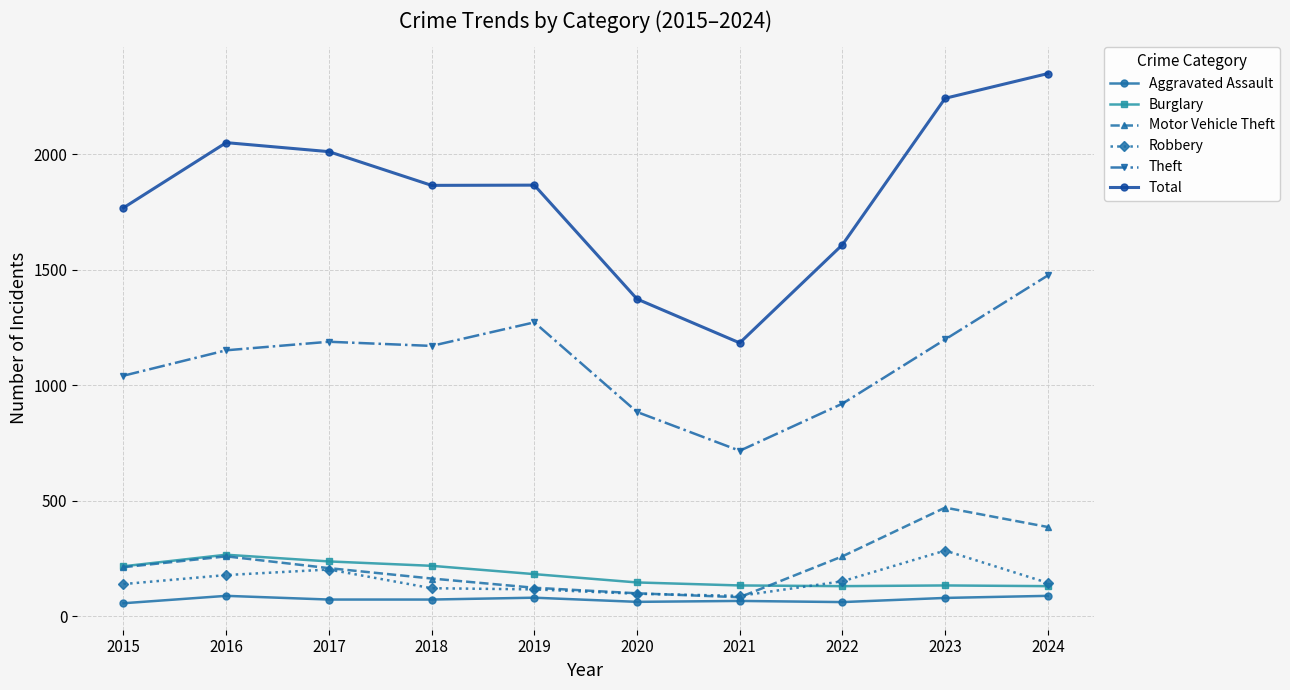

True or false: Motor Vehicle Theft and Total intersect in this chart.

False